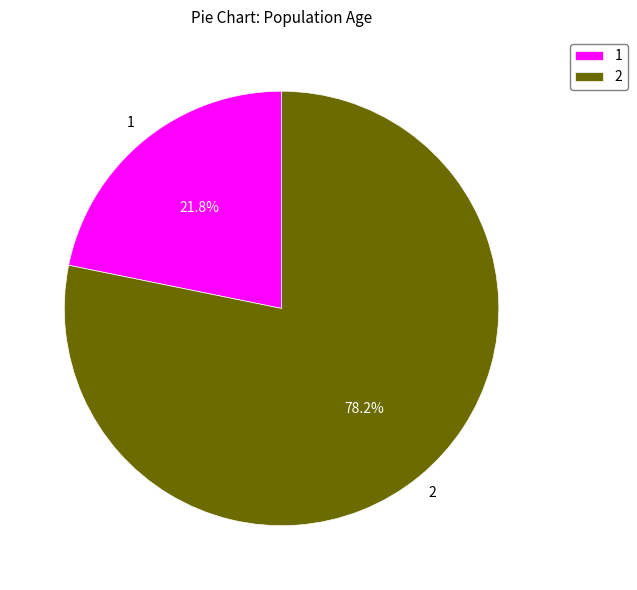

Between 2 and 1, which is larger?

2